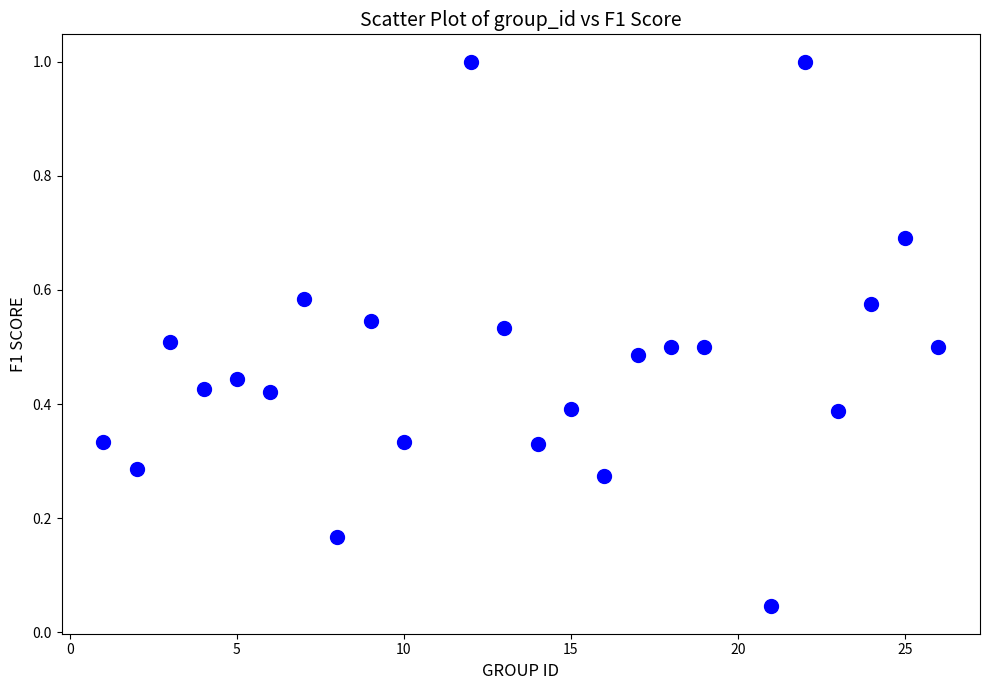

What is the range of Y values (max minus min)?

1.0